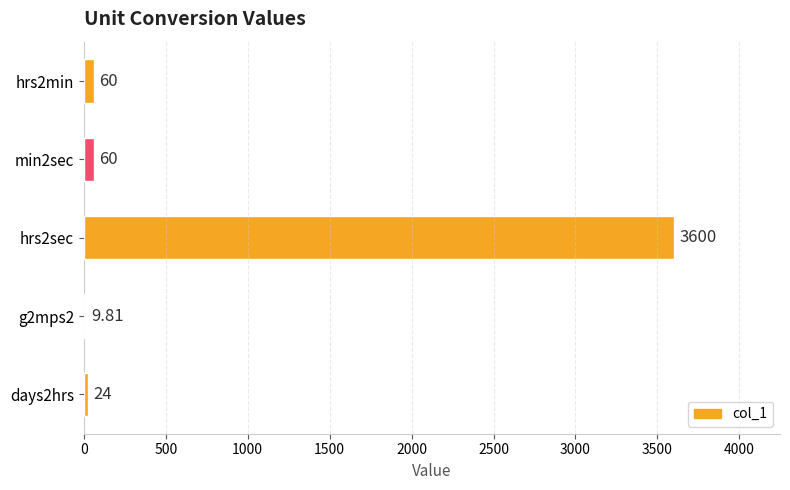

What is the sum of the values at days2hrs and hrs2sec?

3624.0